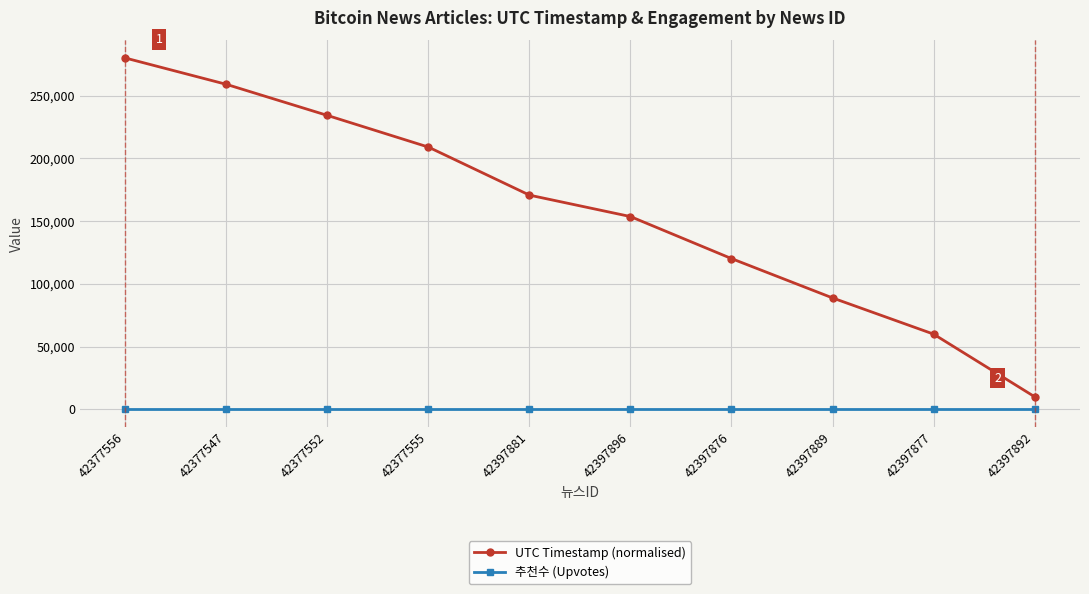

What is the approximate value of UTC Timestamp (normalised) at 42377547?

259009.7